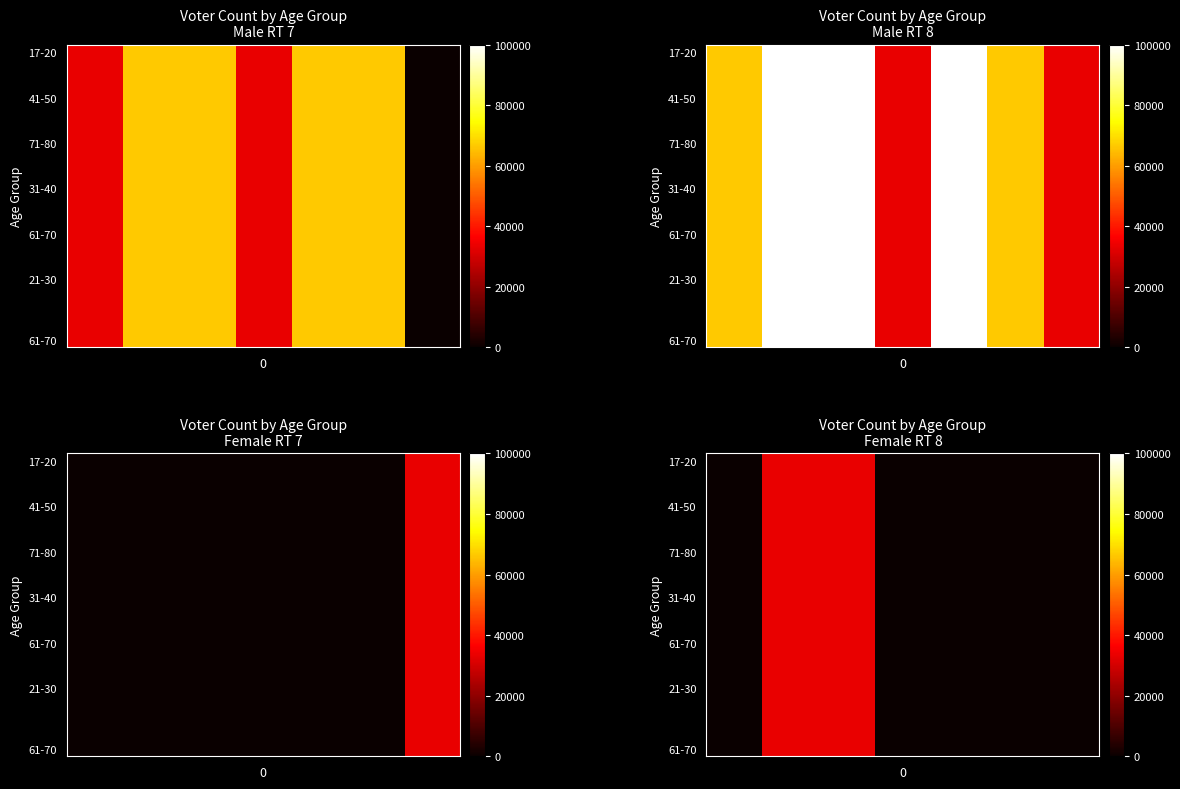

Which has a higher value, 6 or 2?

2